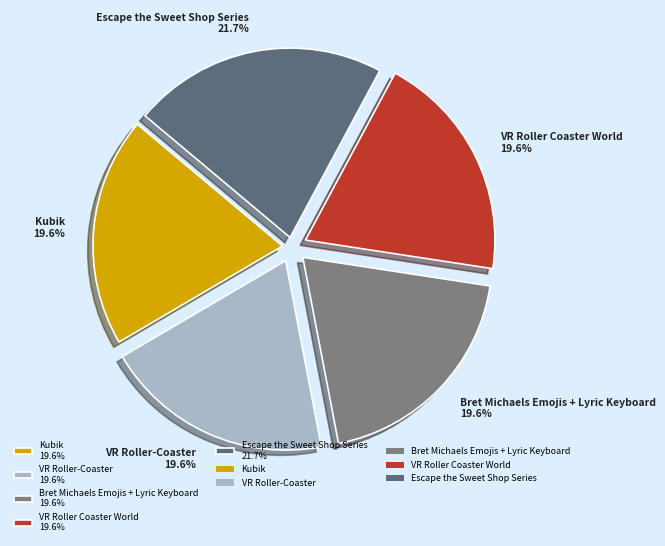

What percentage is the VR Roller Coaster World slice, to the nearest percent?

20%